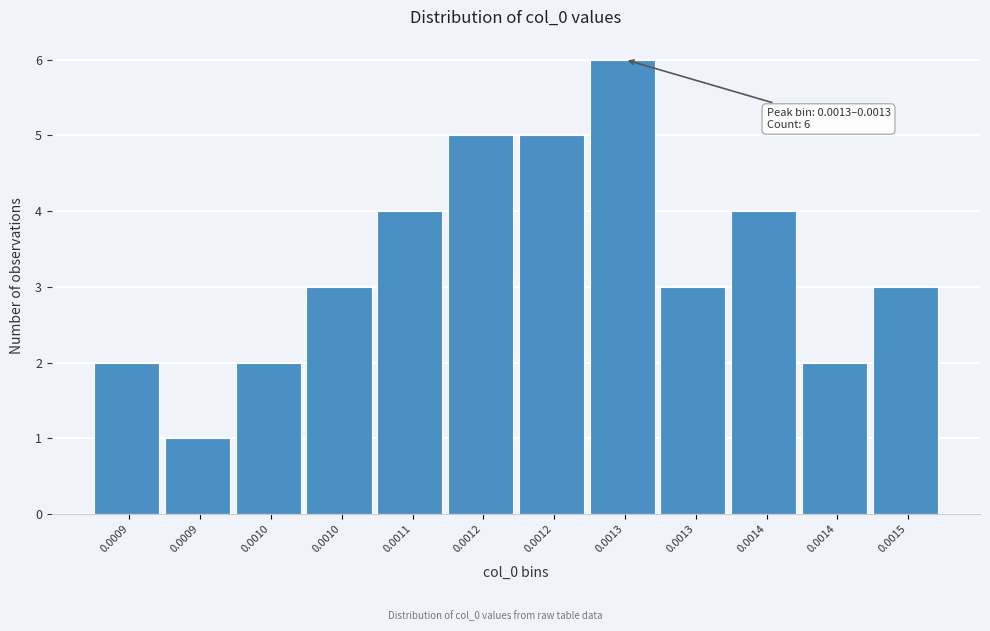

Does the chart contain any negative values?

No